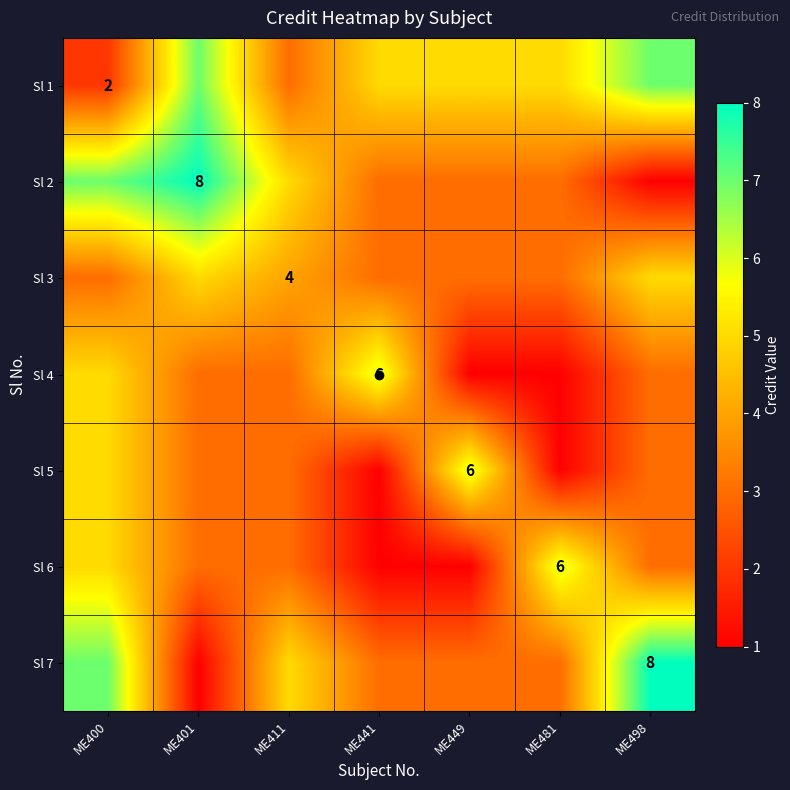

What is the maximum value for Sl 1?

7